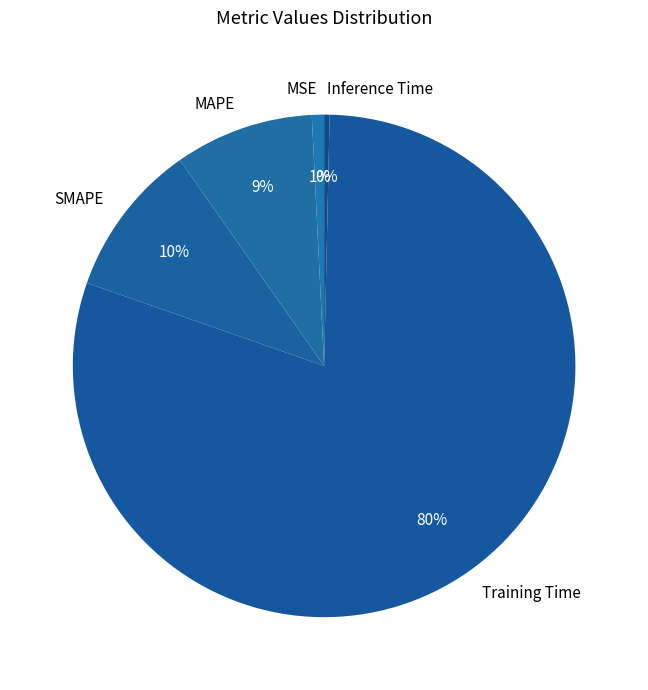

Which category has the biggest portion of the pie?

Training Time